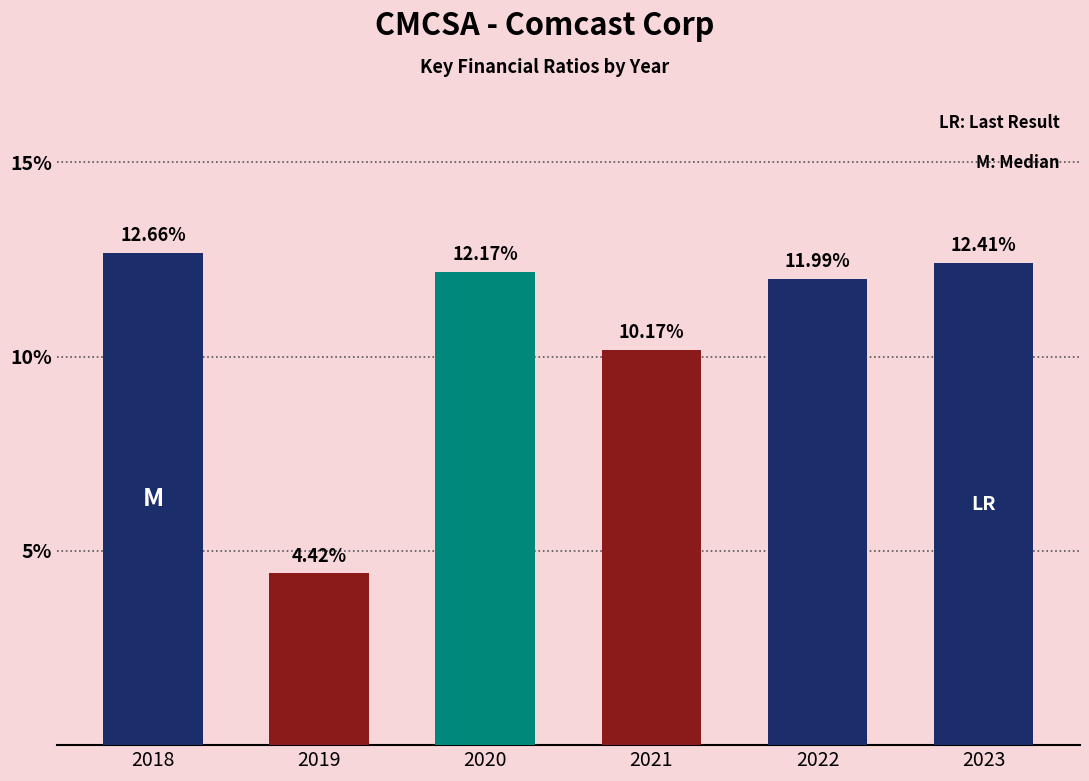

What is the difference between the maximum and minimum values?

8.2